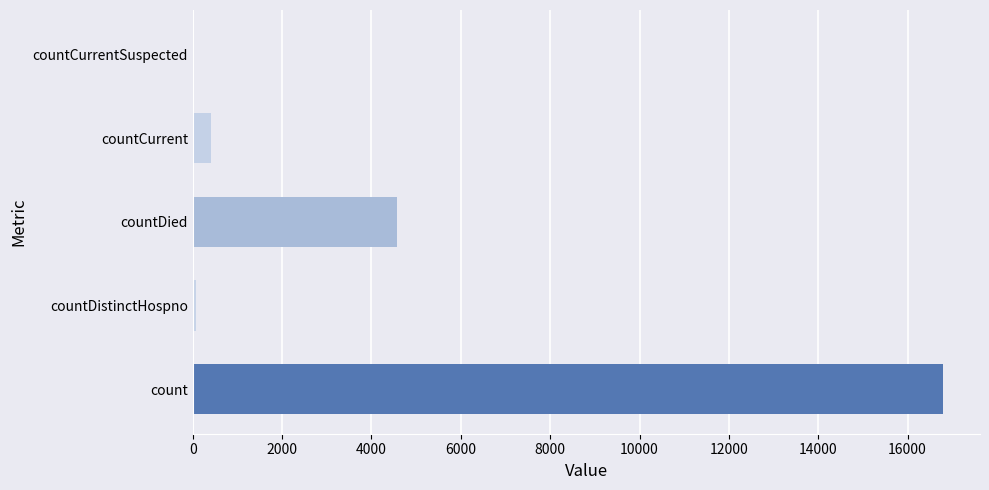

Reading top to bottom, list all the values displayed in this chart.

countCurrentSuspected=0	countCurrent=409	countDied=4573	countDistinctHospno=76	count=16783